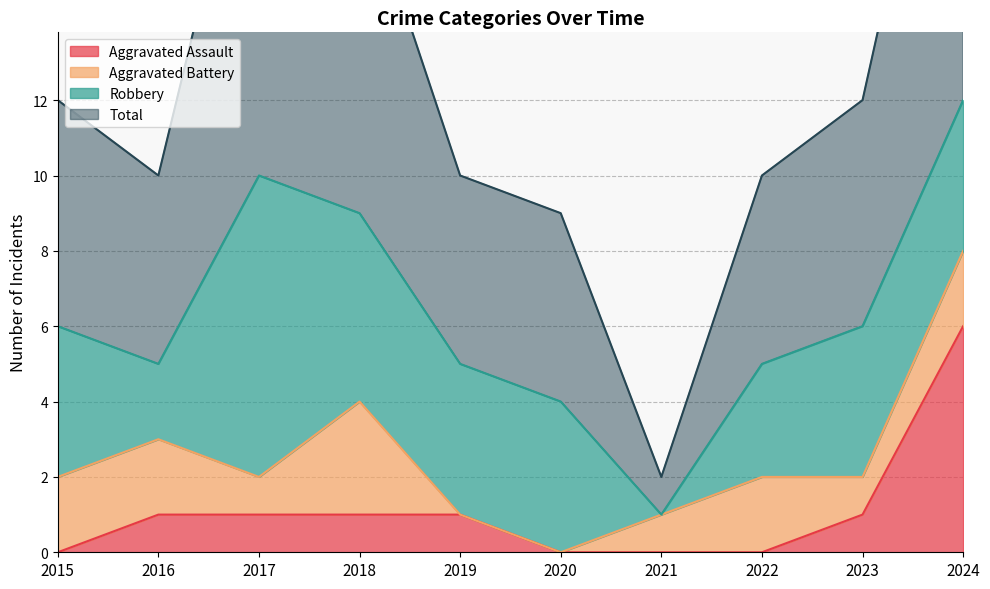

Is the value of Aggravated Assault at 2021 greater than the value of Total at 2024?

No